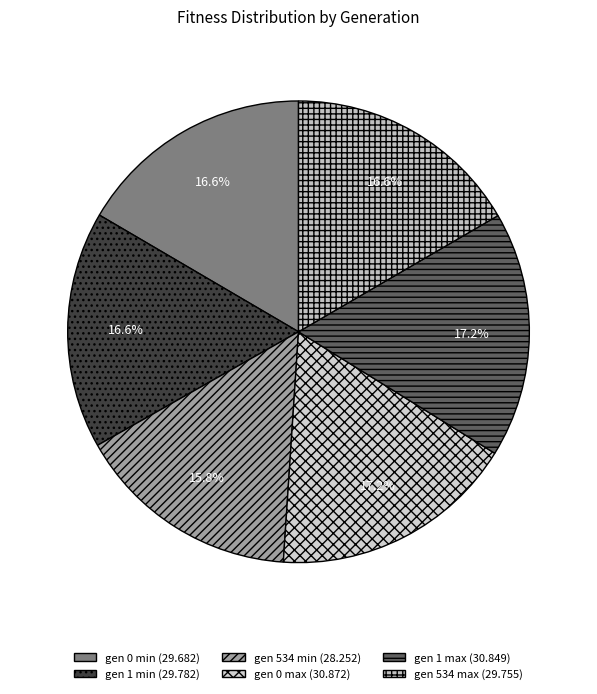

What is the total percentage of gen 0 min and gen 534 max?

33.2%